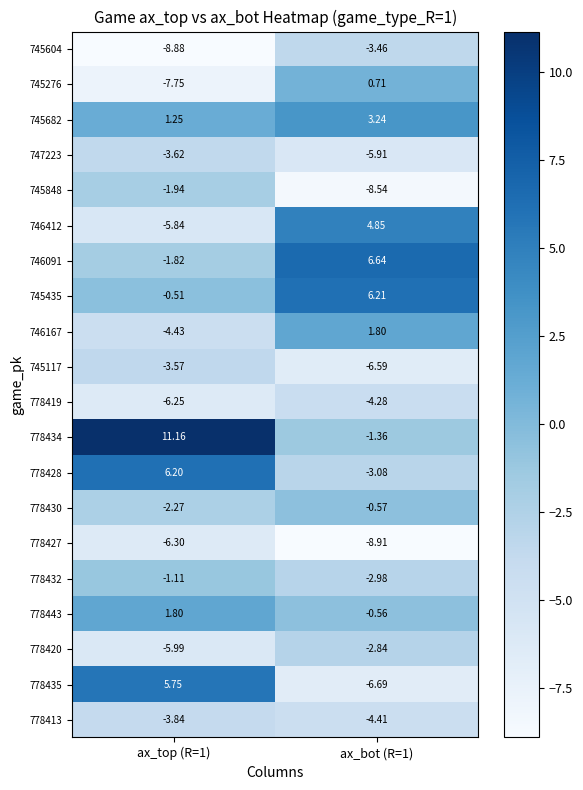

Is the value of 778435 at ax_bot (R=1) greater than the value of 778443 at ax_top (R=1)?

No